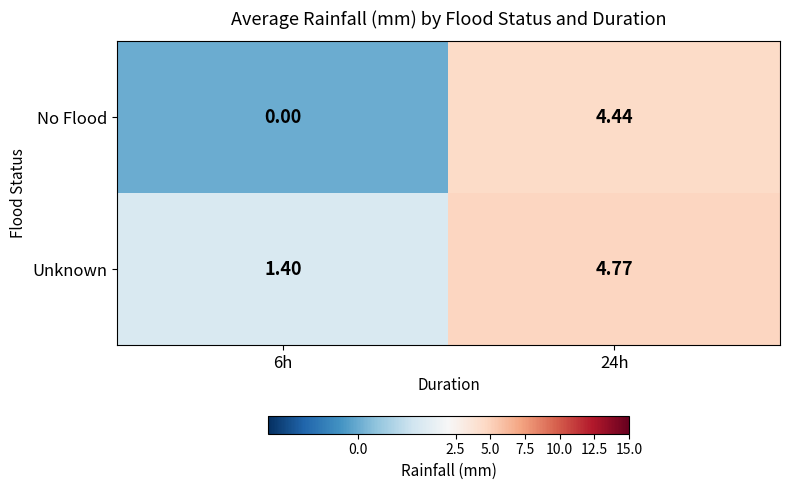

Is the value of No Flood at 24h greater than the value of Unknown at 24h?

No